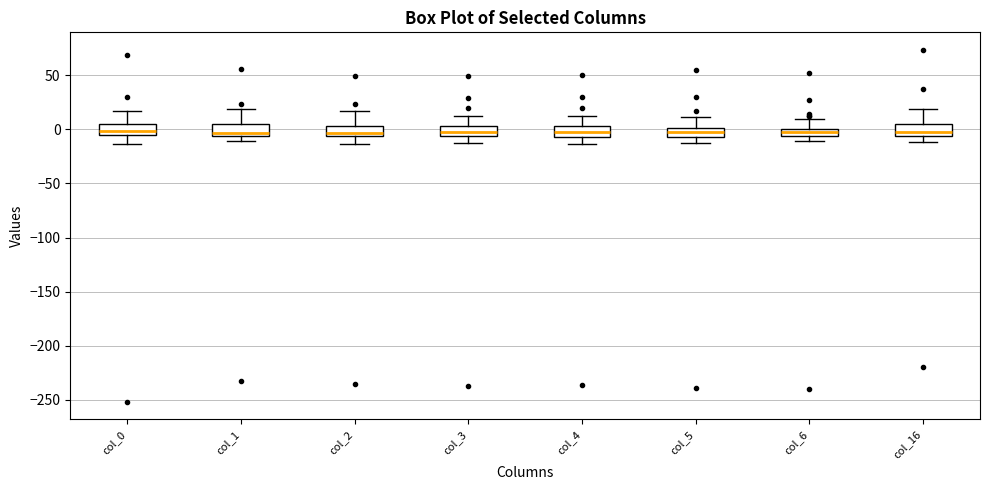

Where is the lower edge of the box for col_4 on the y-axis? The values are not printed on the chart, so give them approximately, as read against the axis.

-5